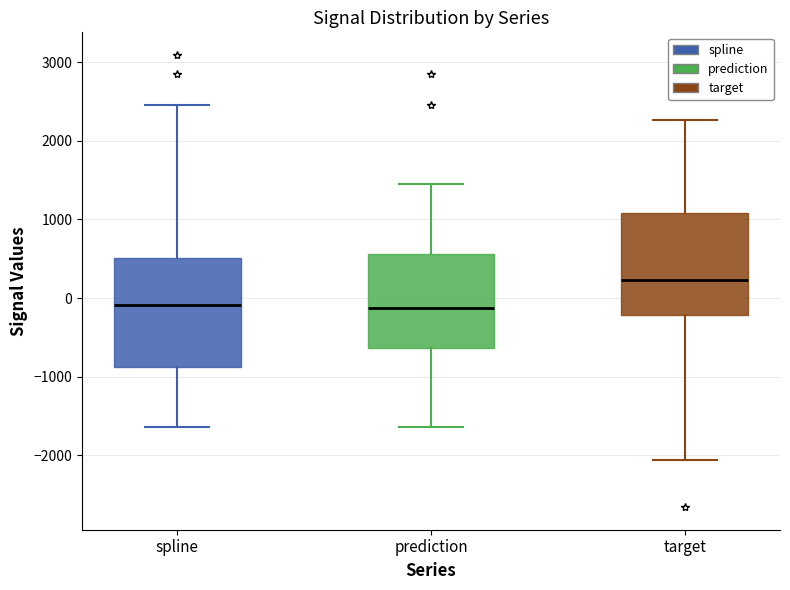

Reading left to right, transcribe this box plot: for each box, give where its median line is, the range the box spans, and where its two whiskers end, as read against the y-axis. The values are not printed on the chart, so give them approximately, as read against the axis.

spline: median -100, box -900 to 500, whiskers -1600 to 2500
prediction: median -100, box -600 to 600, whiskers -1600 to 1500
target: median 200, box -200 to 1100, whiskers -2100 to 2300